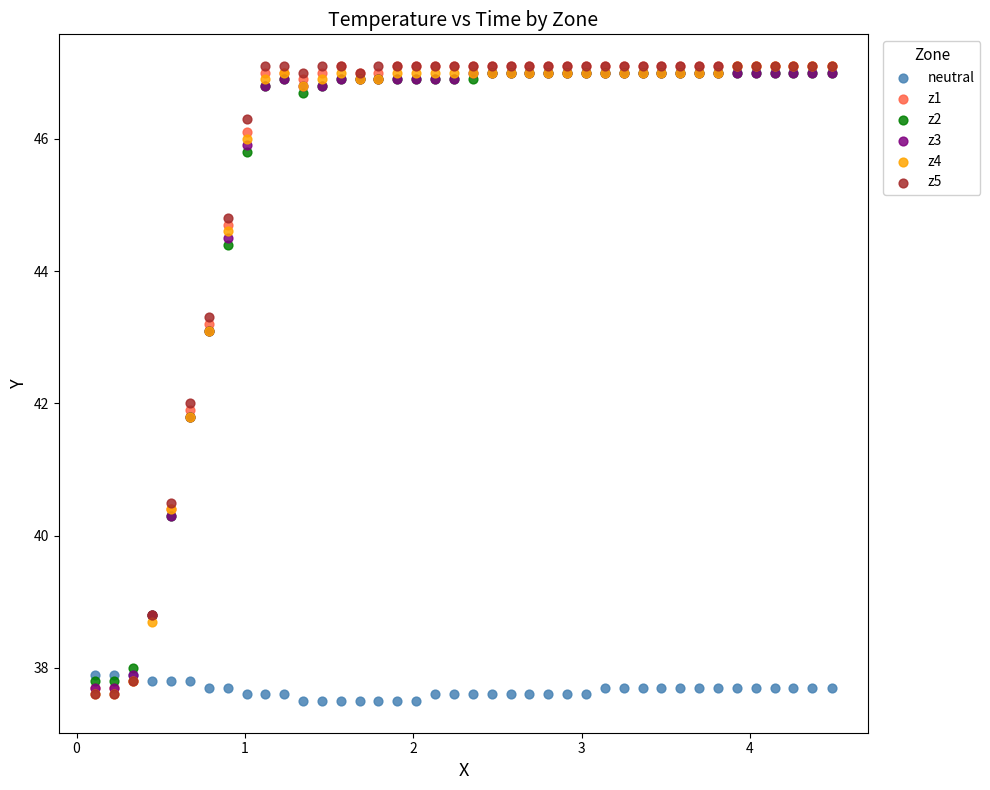

What are all the series names shown in the legend?

neutral, z1, z2, z3, z4, z5